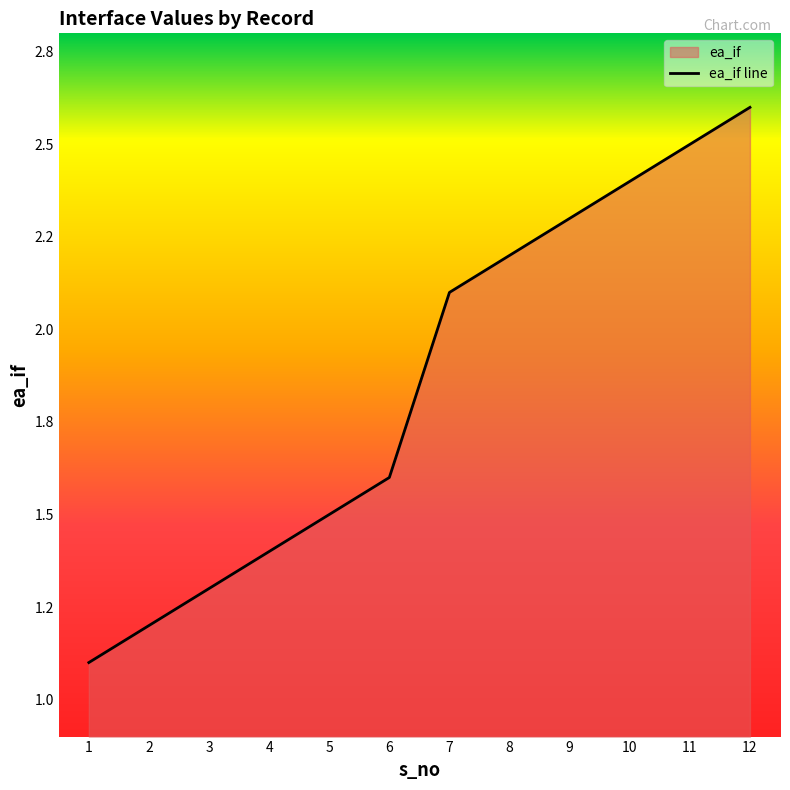

Does the chart display data point markers on the line(s)?

No